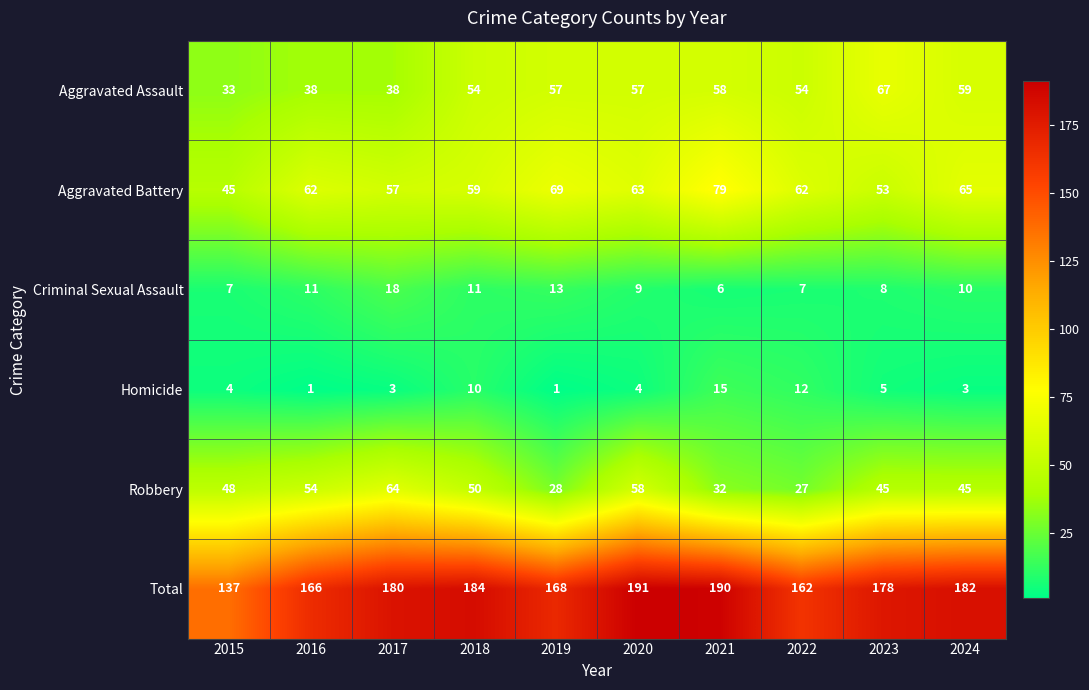

Which category has the highest value across all series?

2020